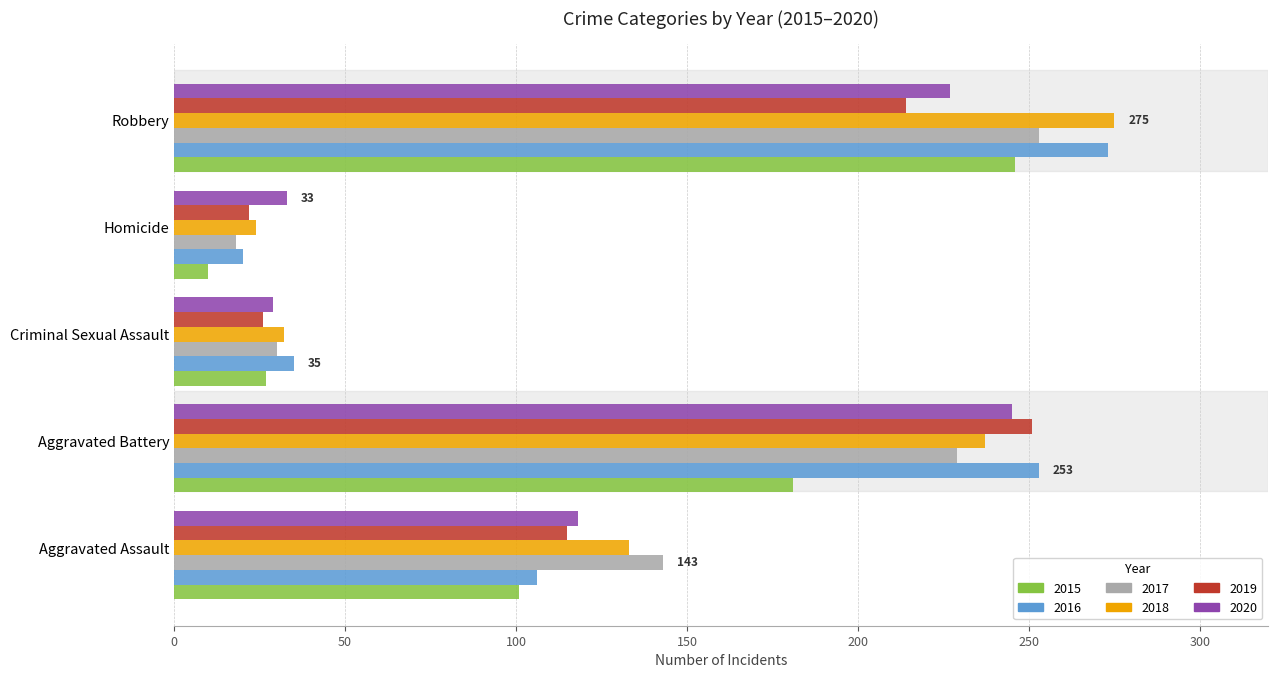

Is the value of 2019 at Aggravated Assault greater than the value of 2017 at Criminal Sexual Assault?

Yes